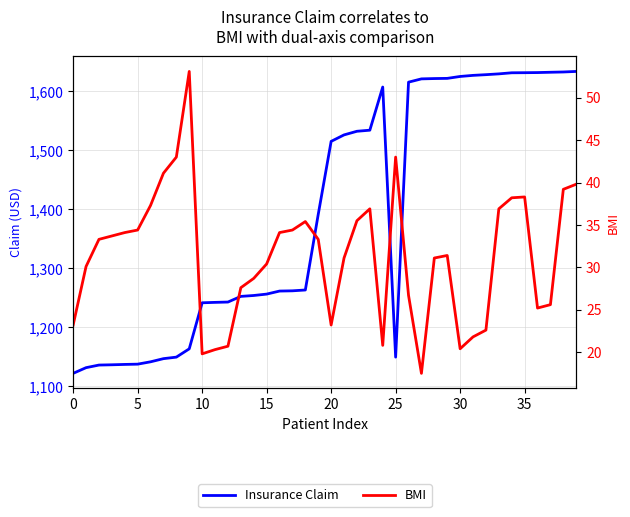

True or false: BMI and Insurance Claim cross at least once.

False